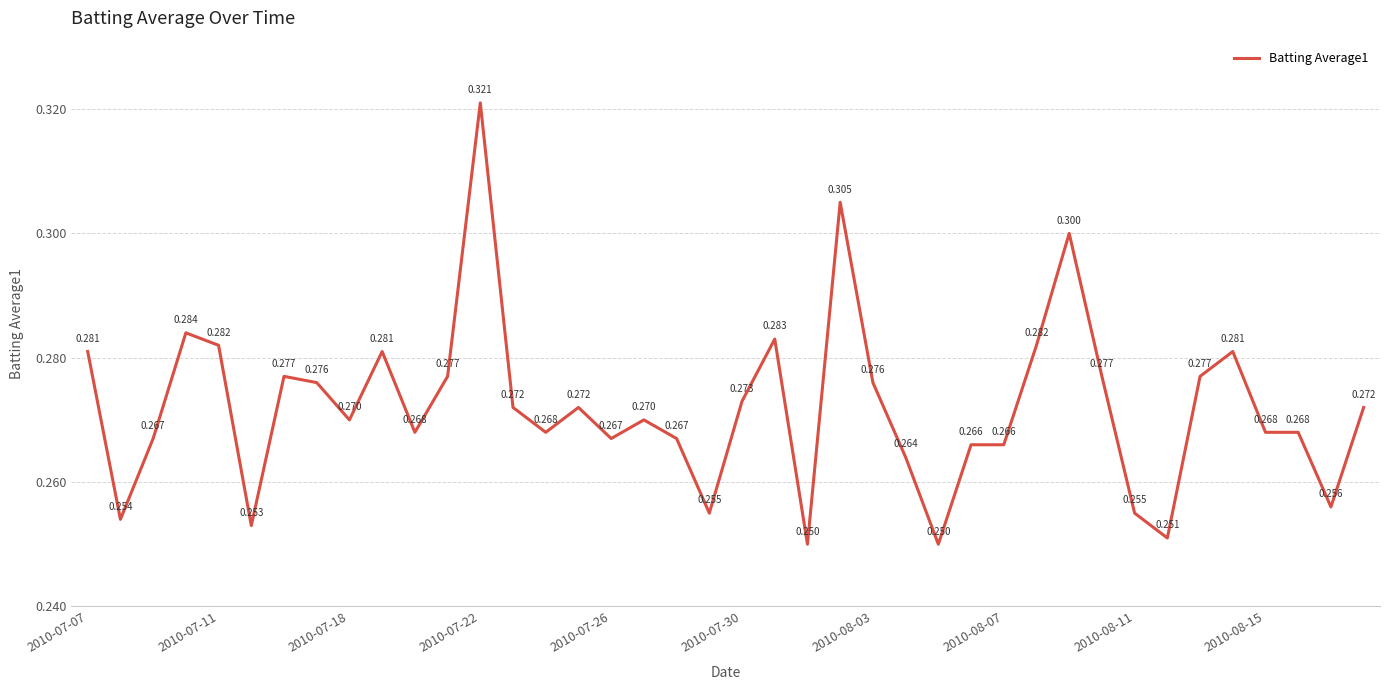

Does the chart have visible grid lines?

Yes